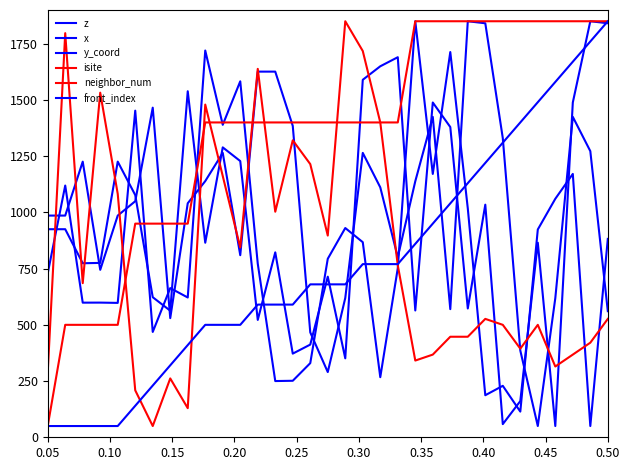

What is the minimum value shown in the chart?

50.0